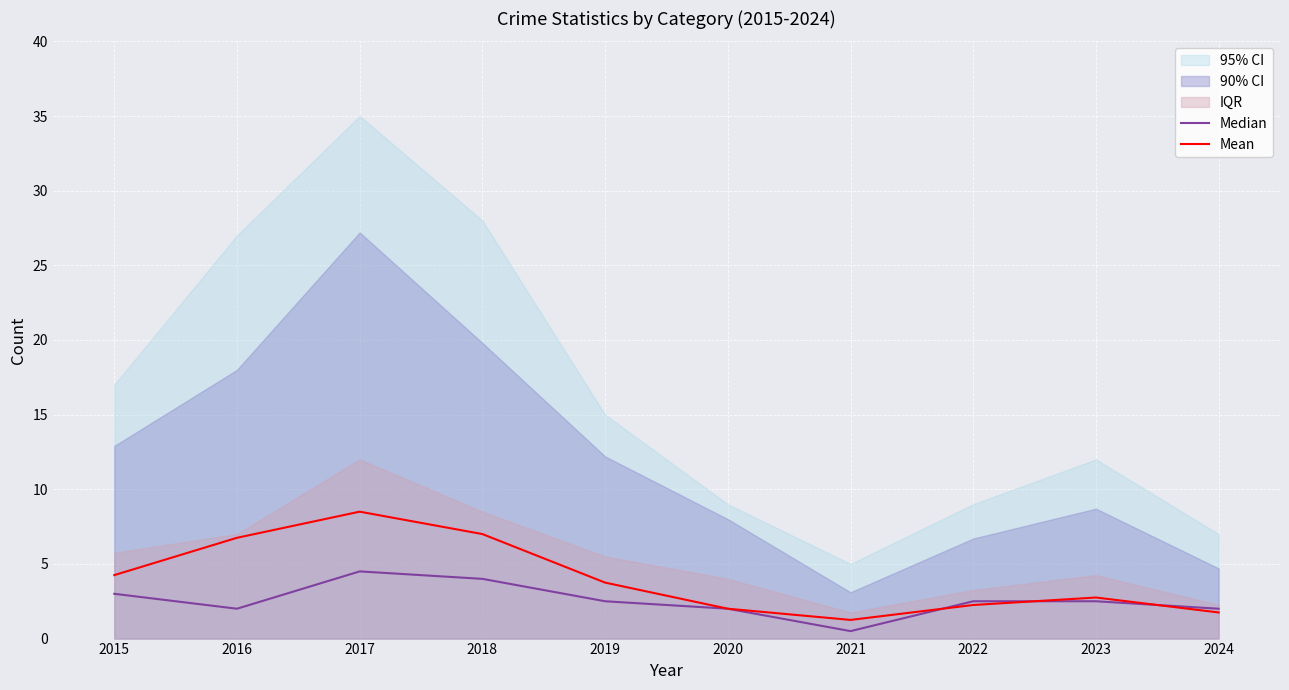

Is the value of Mean at 2022 greater than the value of Median at 2021?

Yes